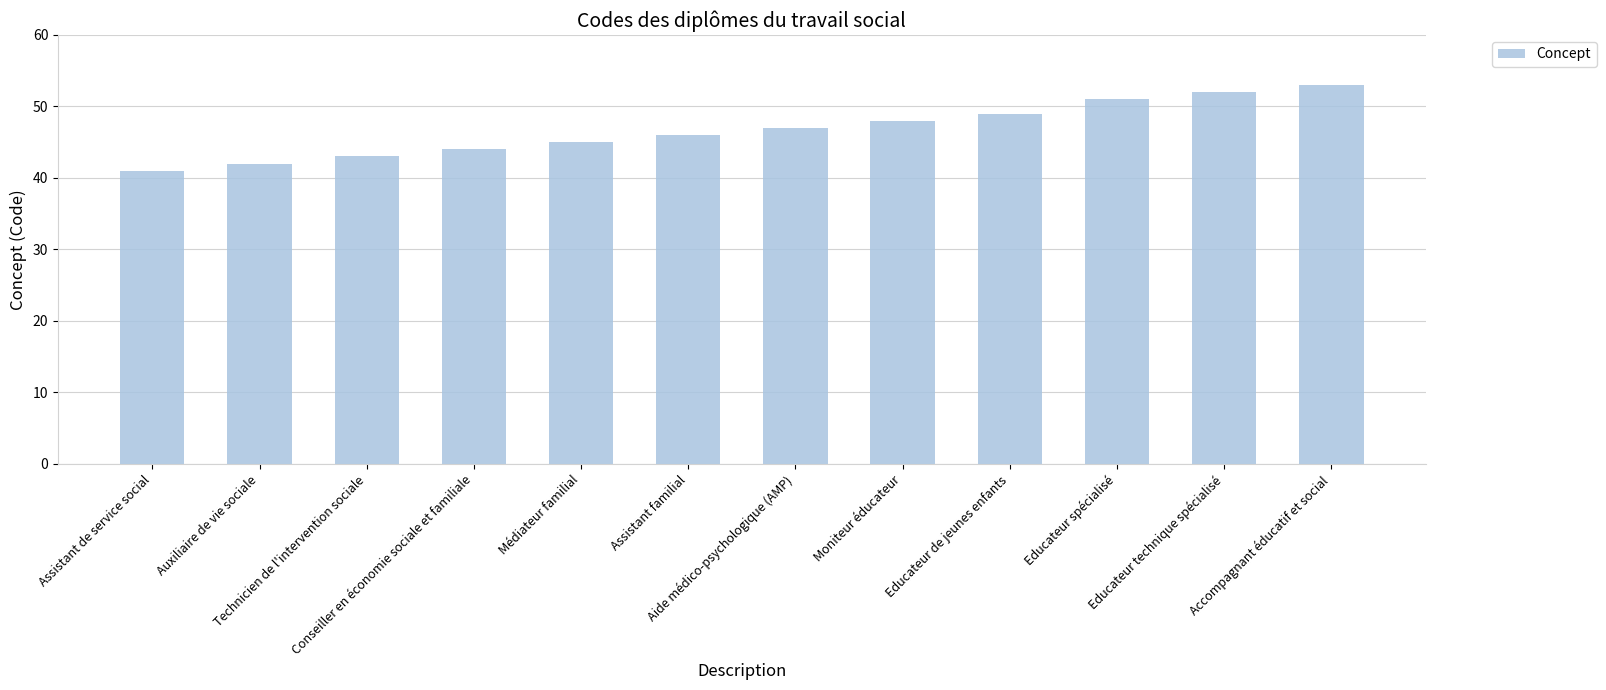

Reading right to left, list all the values displayed in this chart.

Accompagnant éducatif et social=53	Educateur technique spécialisé=52	Educateur spécialisé=51	Educateur de jeunes enfants=49	Moniteur éducateur=48	Aide médico-psychologique (AMP)=47	Assistant familial=46	Médiateur familial=45	Conseiller en économie sociale et familiale=44	Technicien de l'intervention sociale=43	Auxiliaire de vie sociale=42	Assistant de service social=41